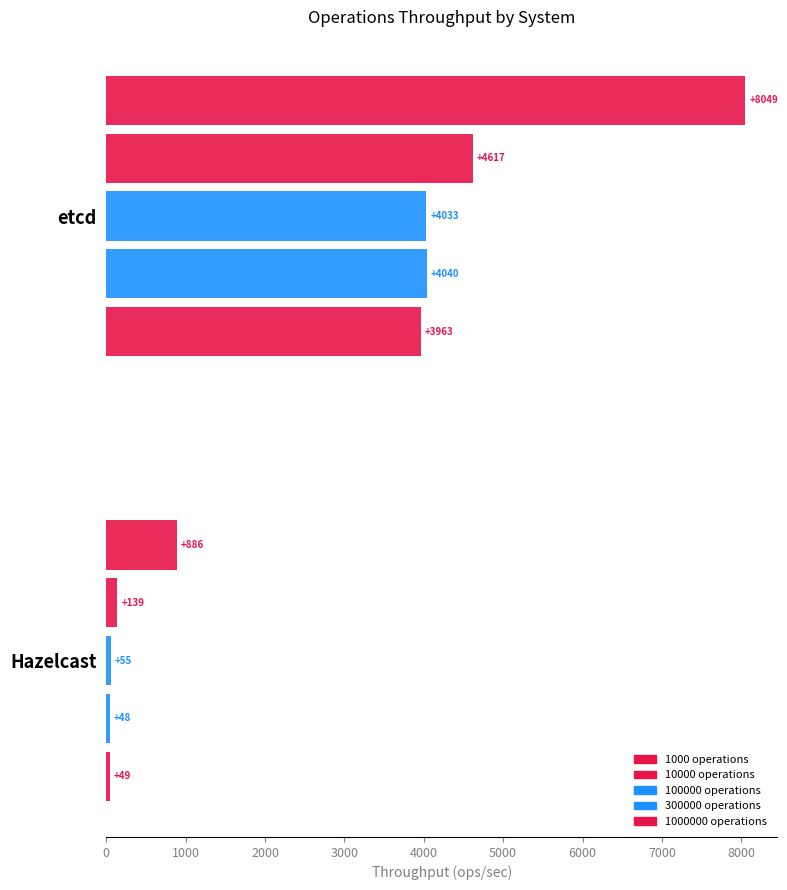

What is the lowest value of the 10000 operations series?

138.9